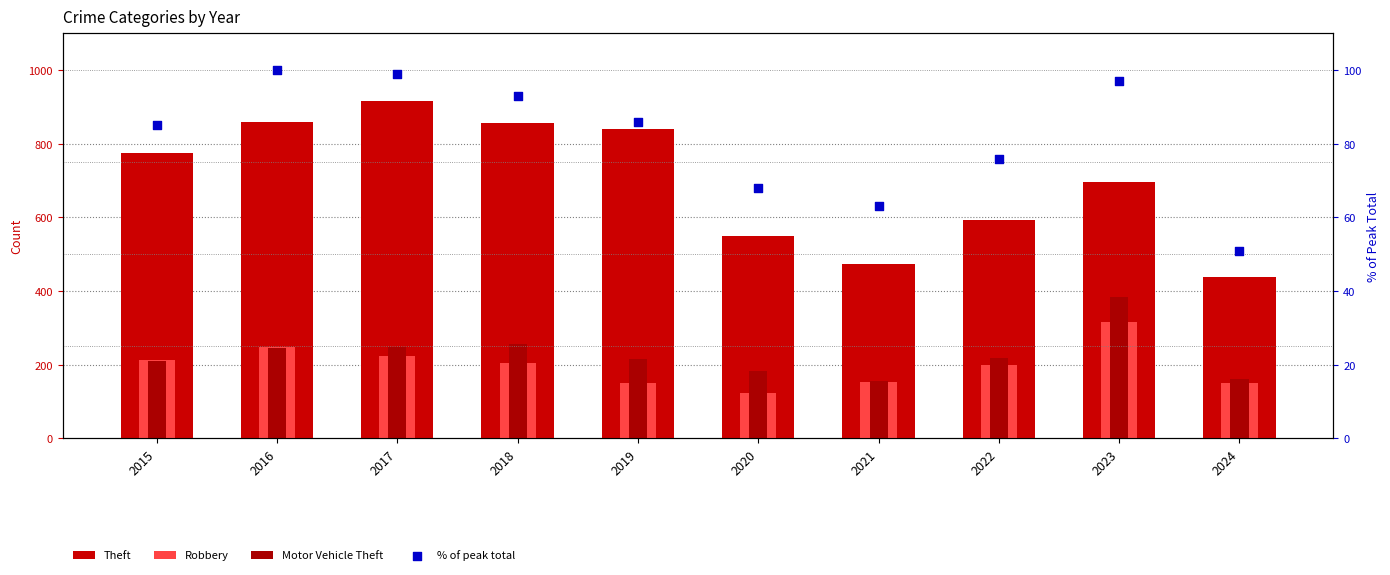

At which category is the sum across all series the highest?

2023